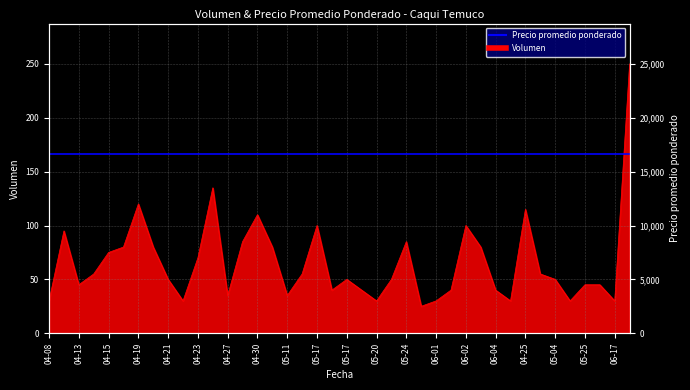

The chart shows a value of 11 at 04-08. True or false?

False